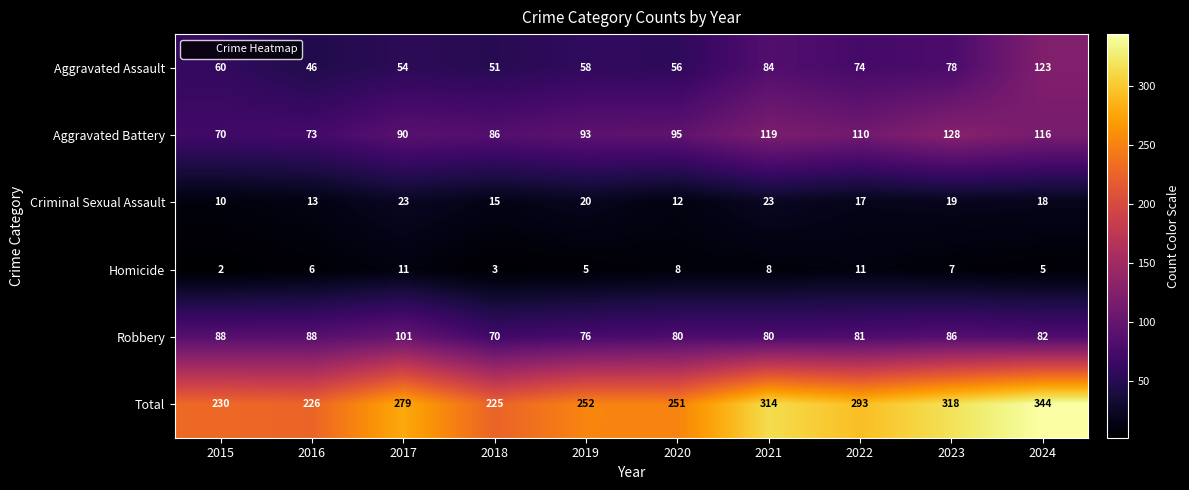

What is the average value of the Total series?

273